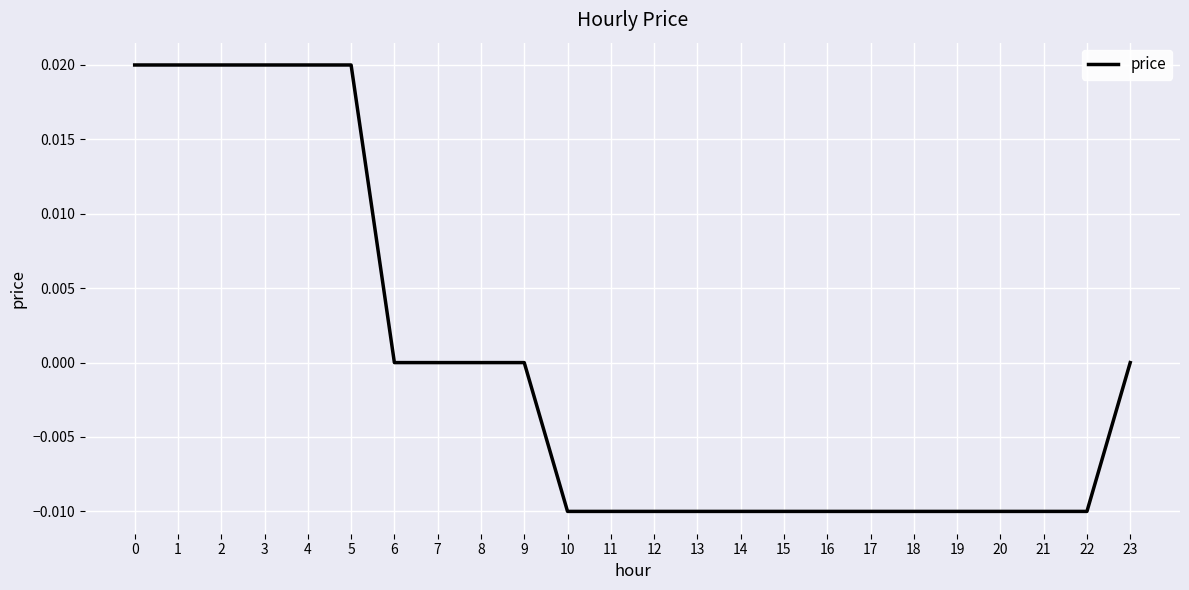

Is it true that the value at 14 is -0.0?

True